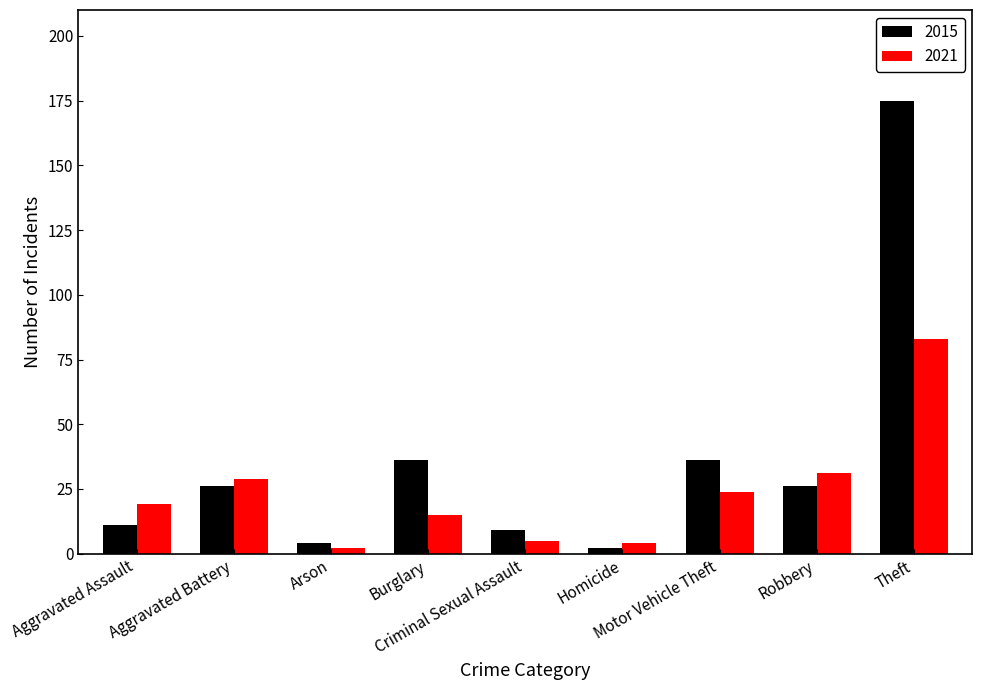

Reading left to right, transcribe all the data shown in this chart.

2015: 11	26	4	36	9	2	36	26	175
2021: 19	29	2	15	5	4	24	31	83